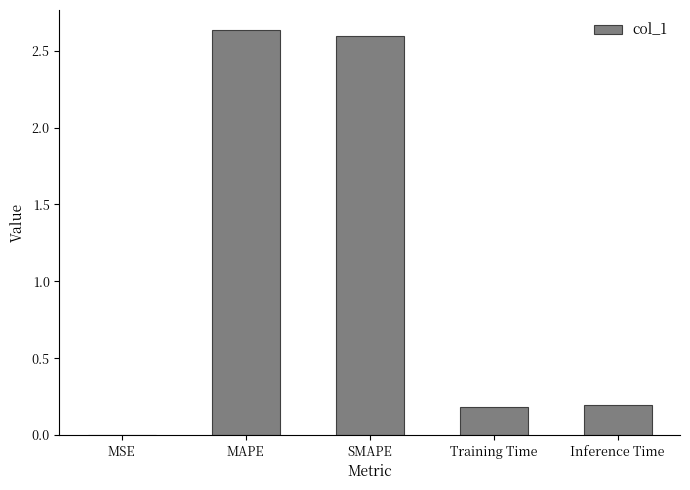

The chart shows a value of 0.2 at Training Time. True or false?

True